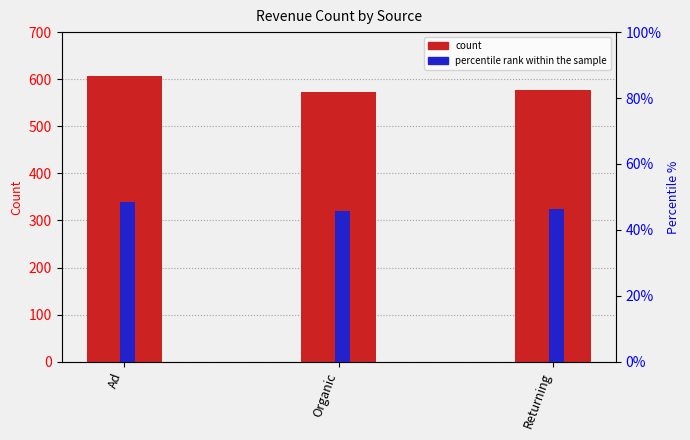

What is the sum of all Count of Revenue values?

1757.0